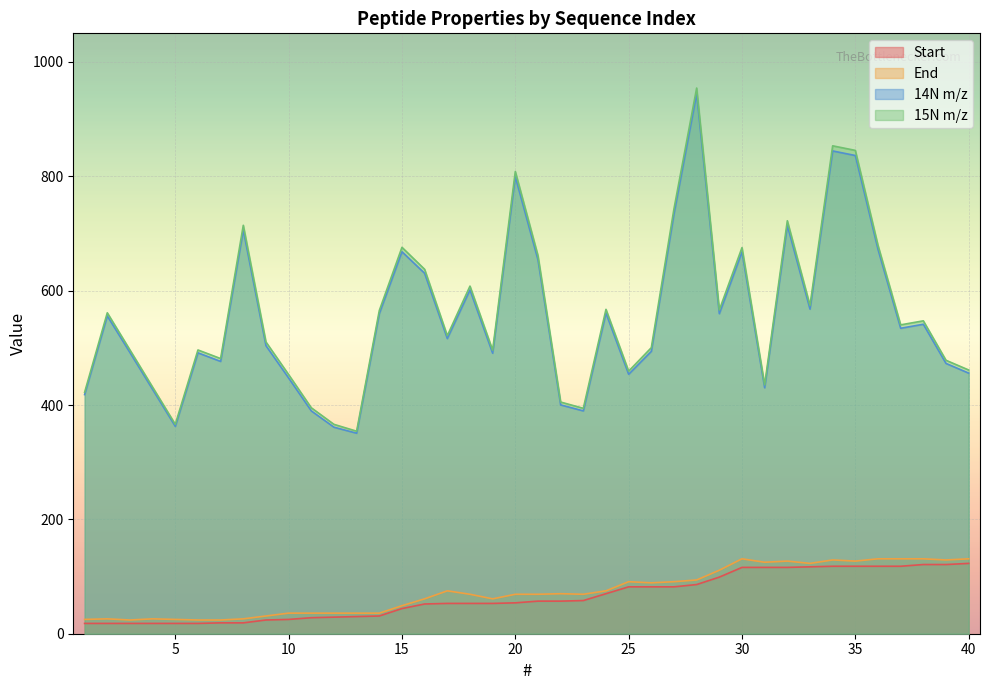

Which has a higher value, 40 or 38?

40